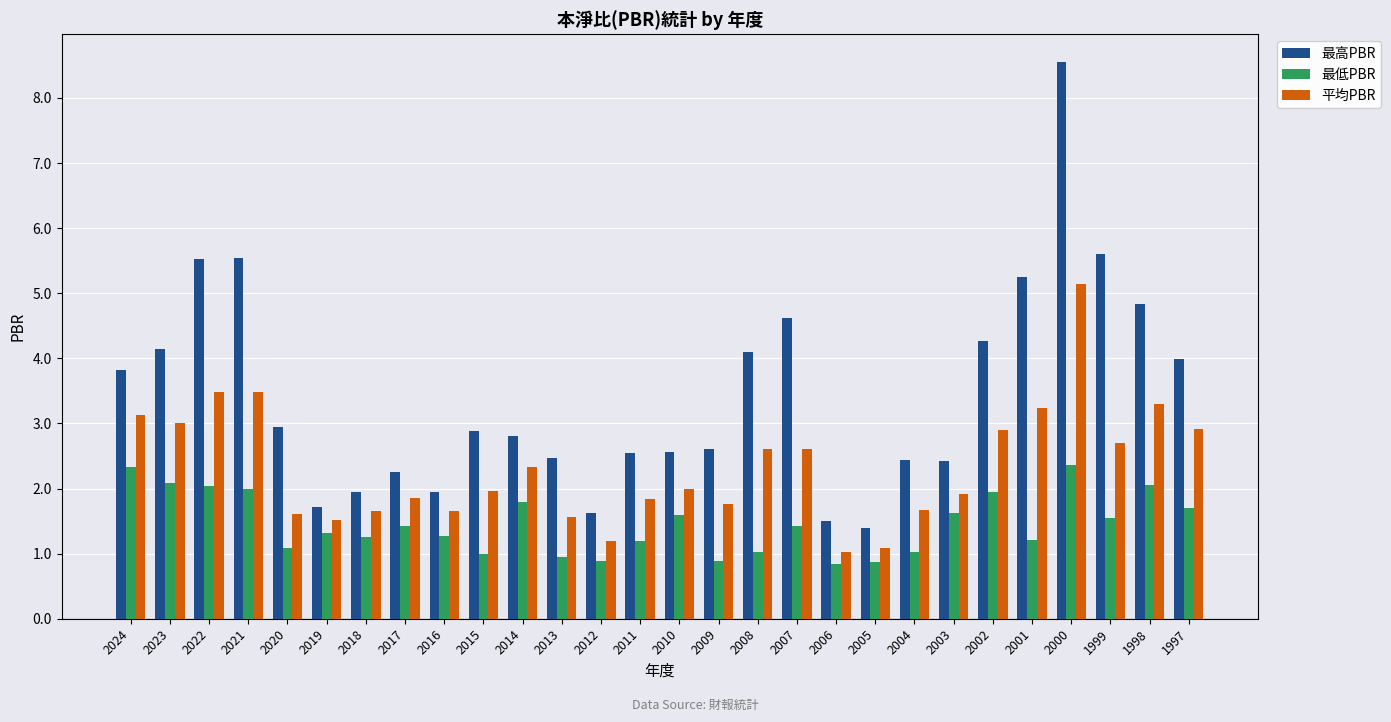

How many distinct data groups are displayed?

3